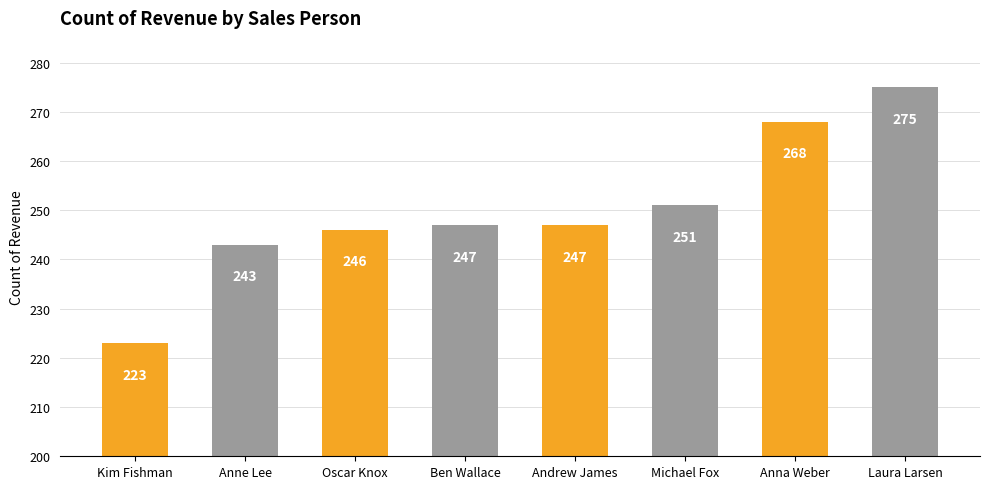

How many distinct data groups are displayed?

1